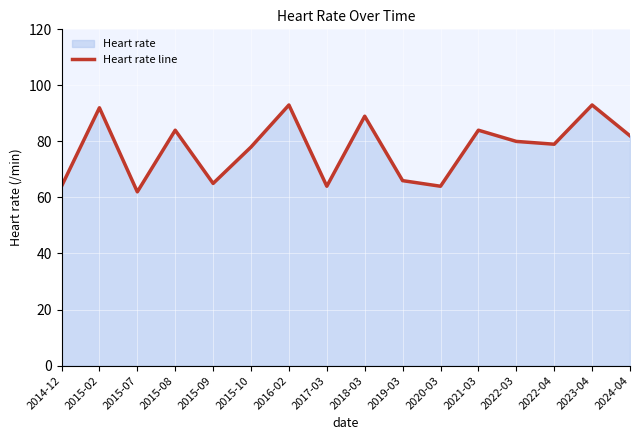

Does the chart display data point markers on the line(s)?

No